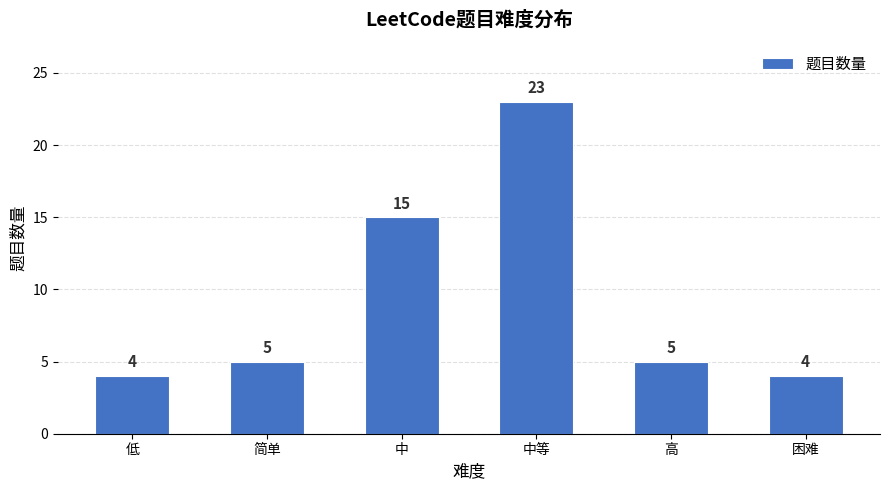

What is the label of the 5th bar from the right?

简单